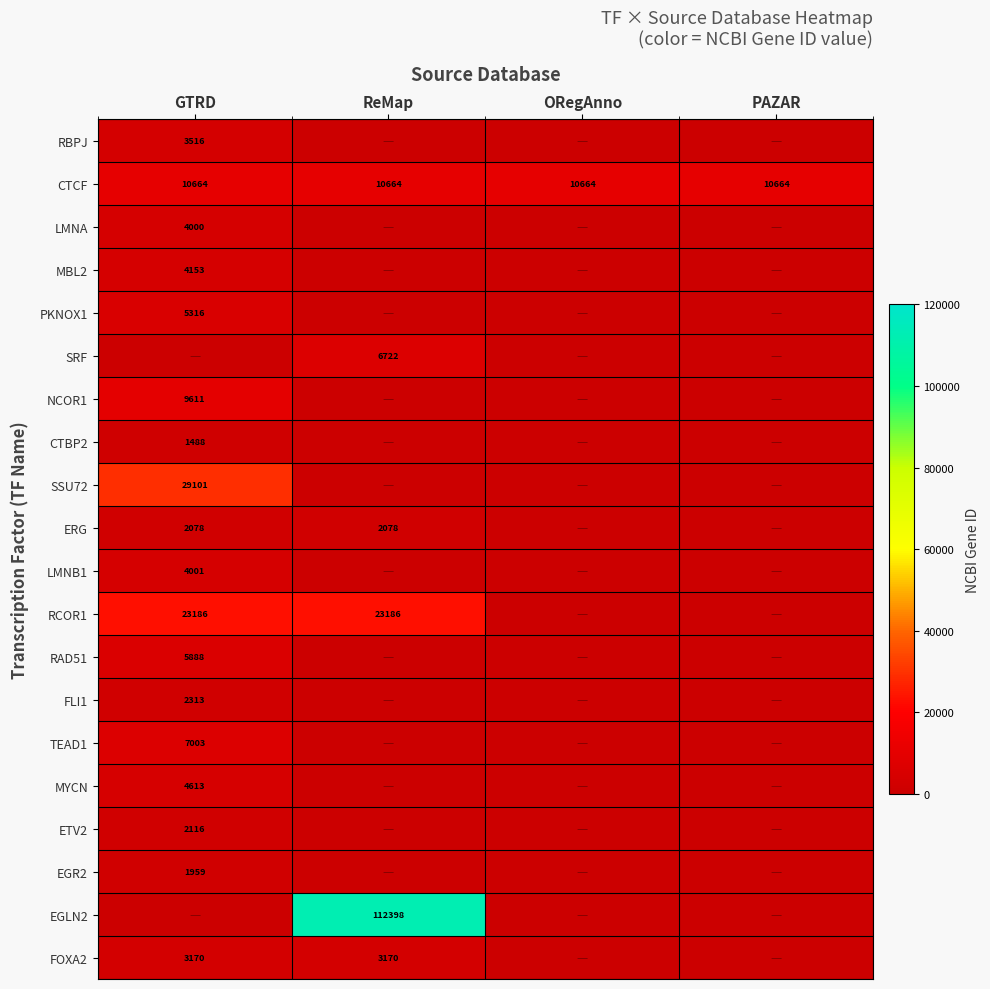

Rank the categories by TEAD1 value from lowest to highest.

ReMap, ORegAnno, PAZAR, GTRD